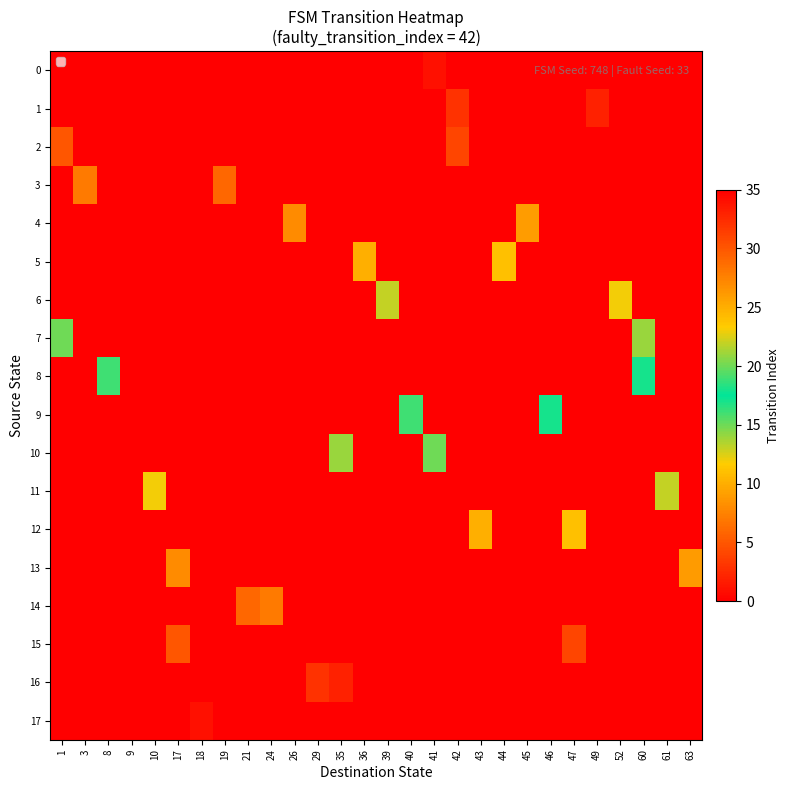

What is the difference between the highest and lowest values at 46?

18